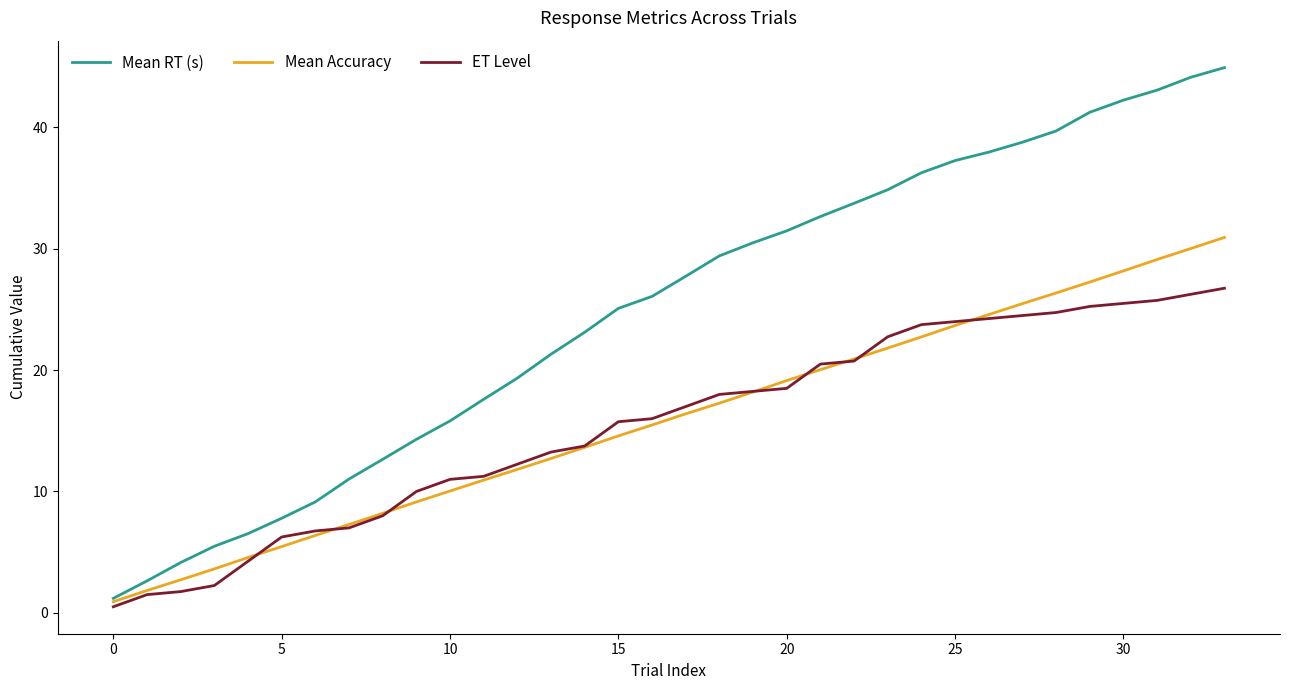

Which series has the largest total across all categories?

Mean RT (s)